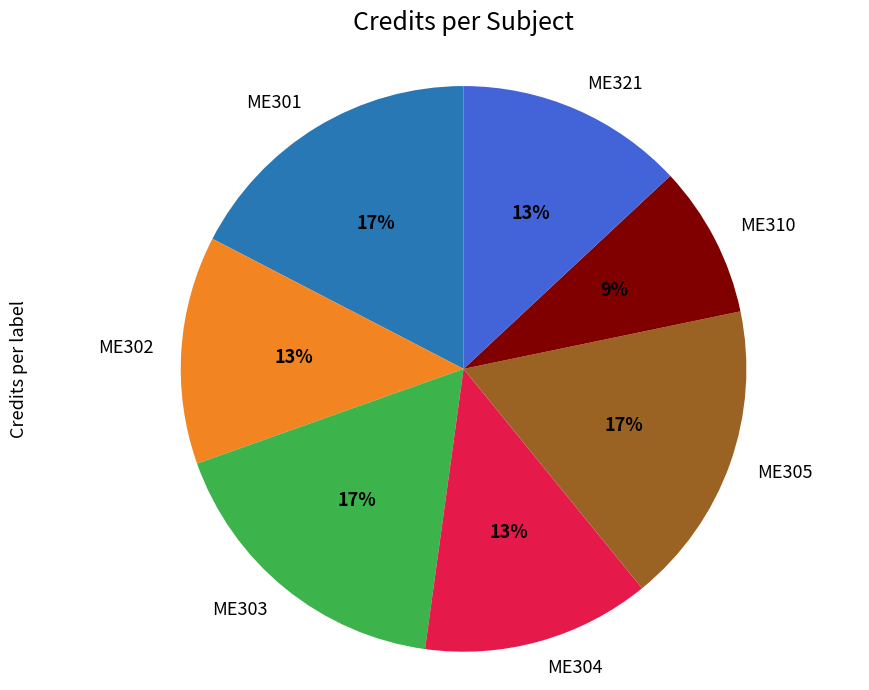

Between ME301 and ME310, which is larger?

ME301